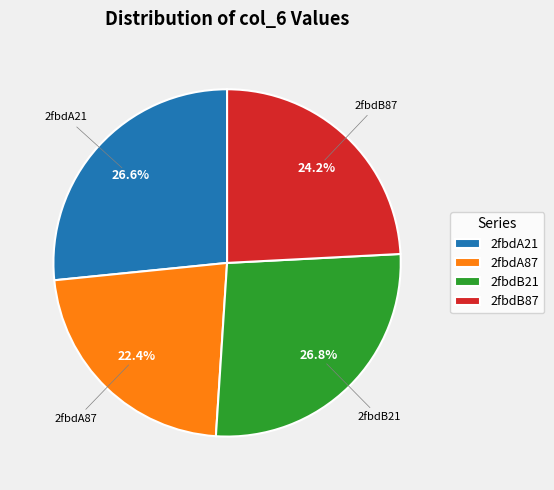

Between 2fbdA87 and 2fbdB87, which is larger?

2fbdB87